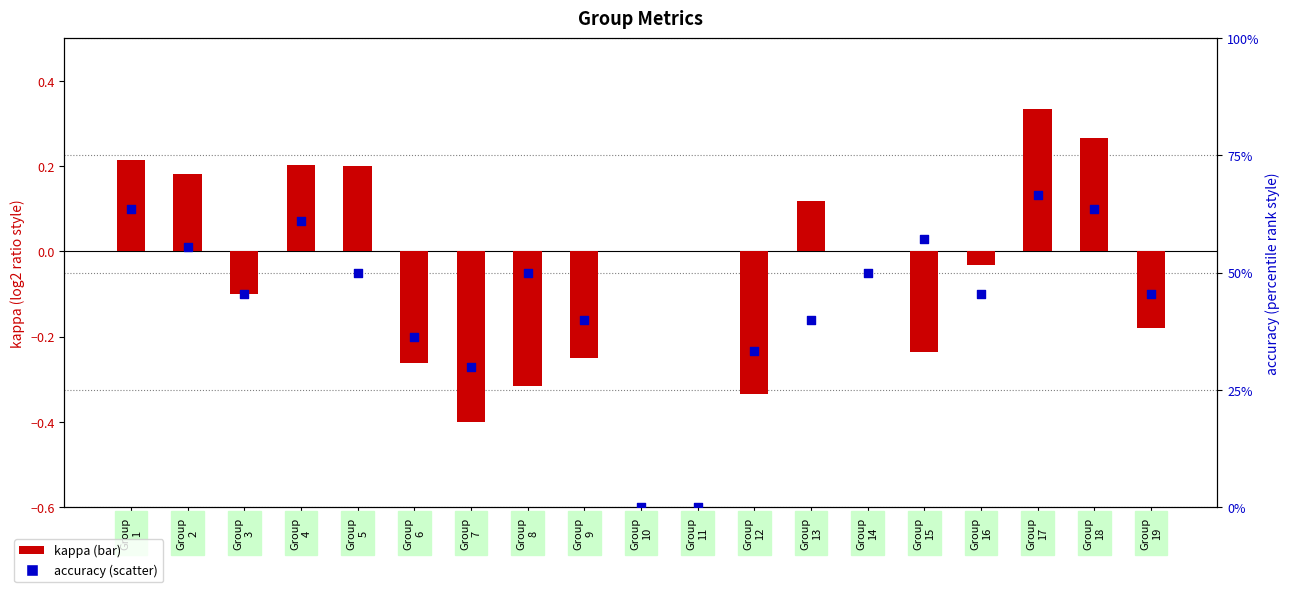

Which series reaches the maximum Y coordinate?

accuracy